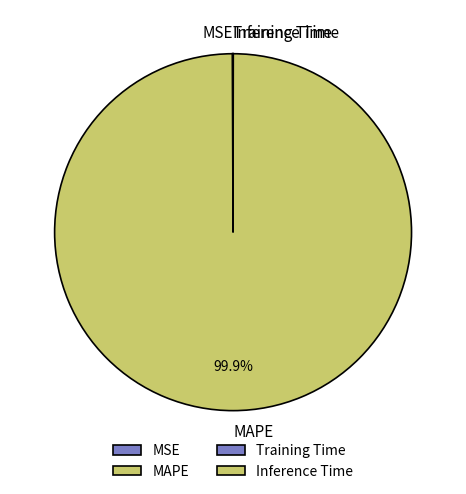

Is MAPE the majority of the pie?

Yes